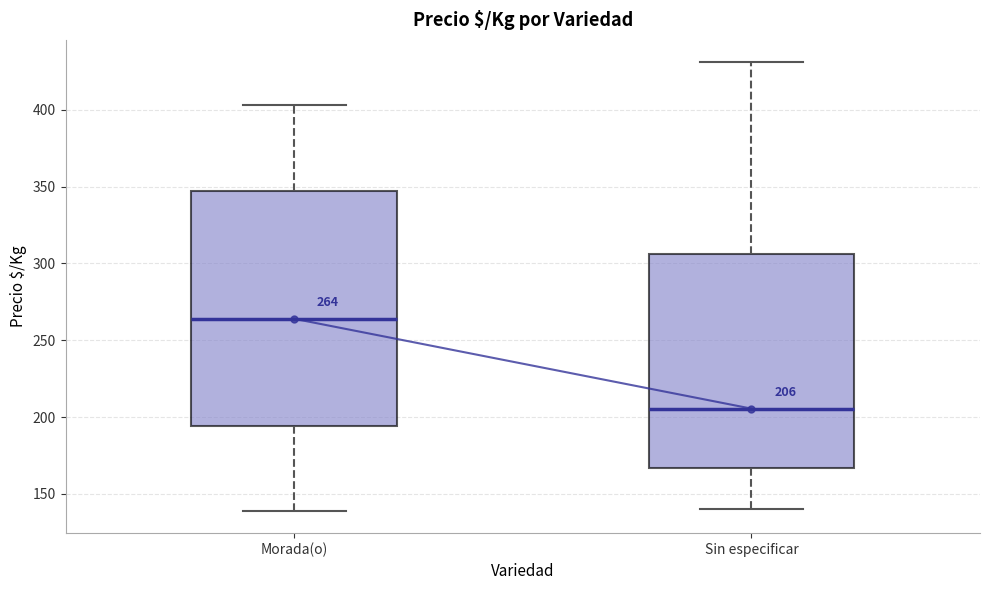

Which box's median line is the lowest?

Sin especificar